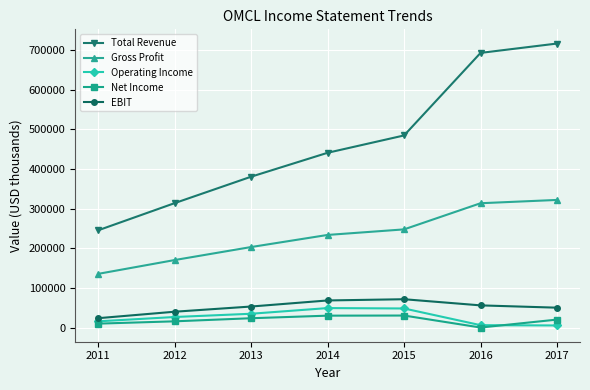

What are all the series names shown in the legend?

Total Revenue, Gross Profit, Operating Income, Net Income, EBIT